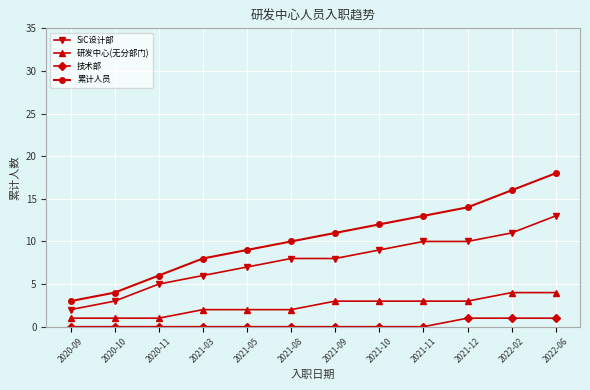

What is the difference between the maximum and minimum values in the SiC设计部 series?

11